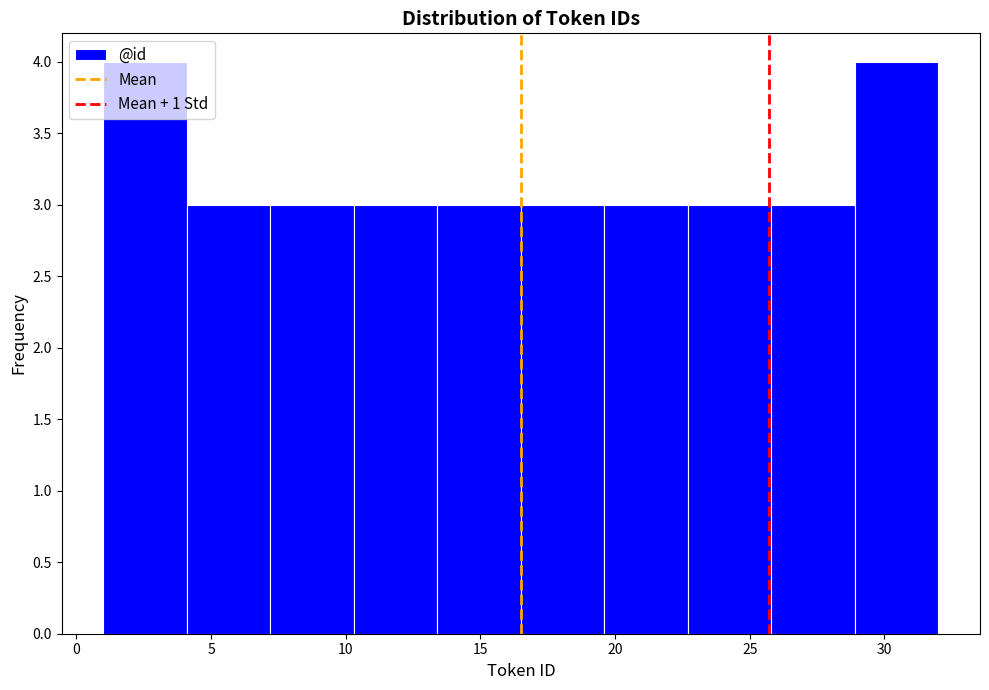

Reading left to right, transcribe this chart: for each bar, give the range it covers on the x-axis and its height. Neither the bar edges nor the heights are printed on the chart, so give them approximately, as read against the axes.

1.0 to 4.1: 4
4.1 to 7.2: 3
7.2 to 10.3: 3
10.3 to 13.4: 3
13.4 to 16.5: 3
16.5 to 19.6: 3
19.6 to 22.7: 3
22.7 to 25.8: 3
25.8 to 28.9: 3
28.9 to 32.0: 4